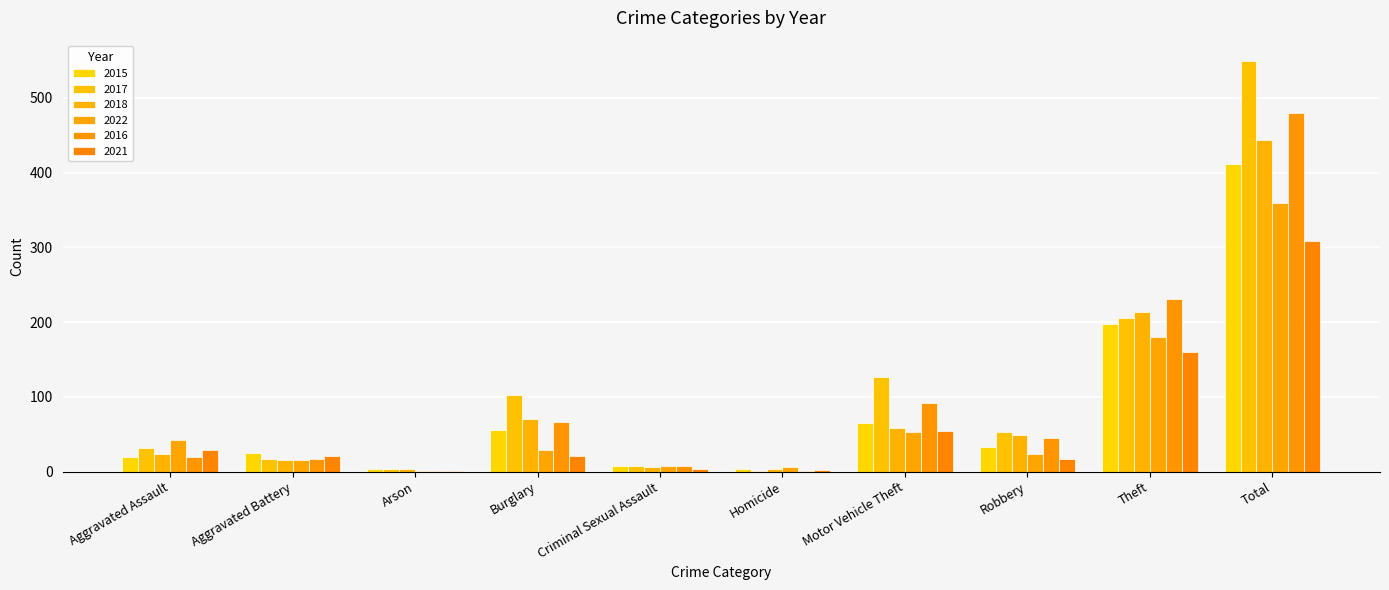

Are the bars grouped side by side (vs. stacked)?

Yes